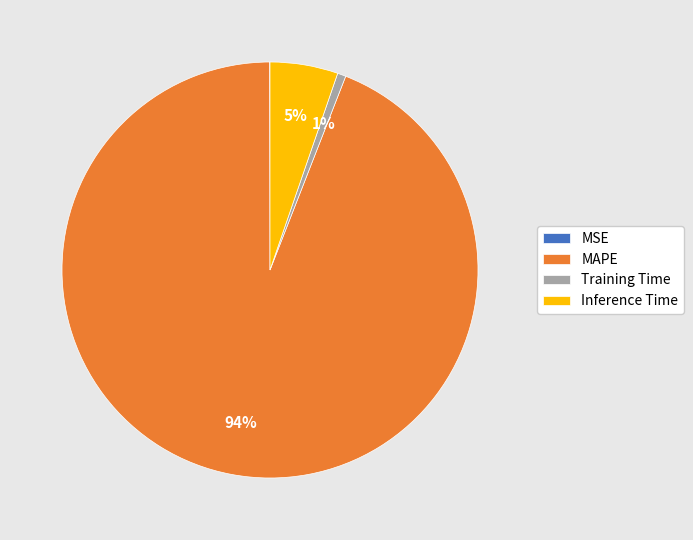

Is the sum of MAPE and Inference Time greater than half?

Yes